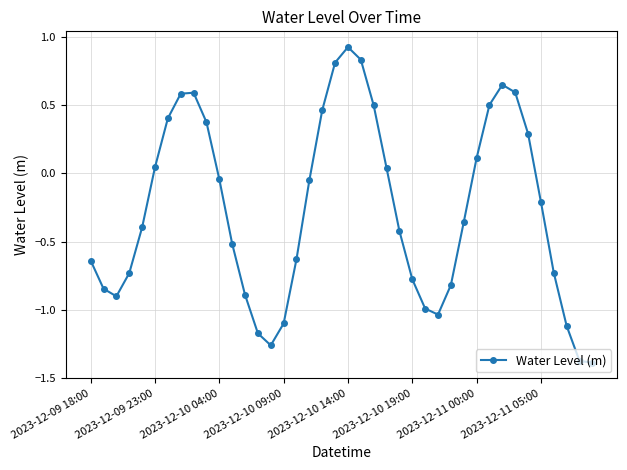

What is the greatest value displayed?

0.9